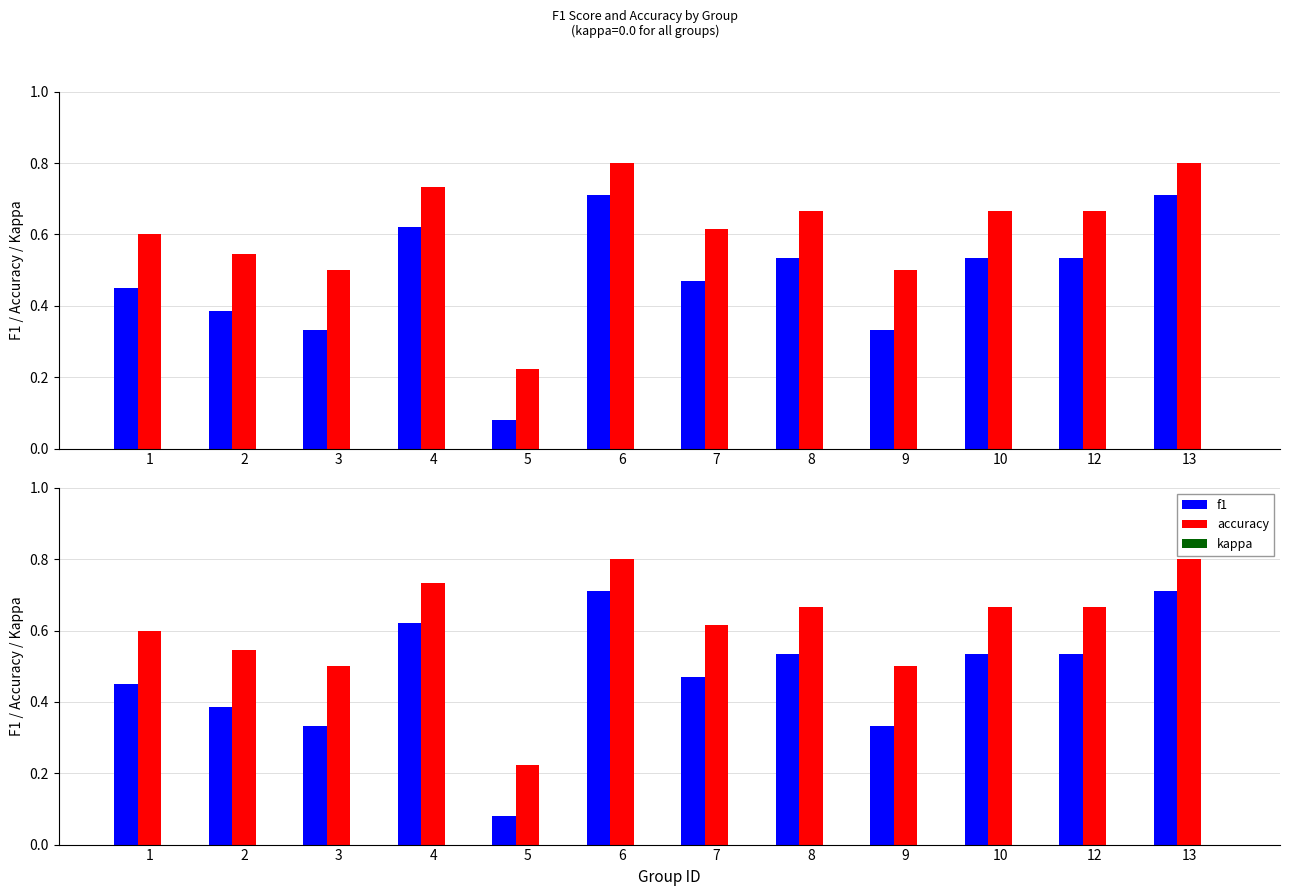

Count the accuracy values in the range 0 to 1.

12